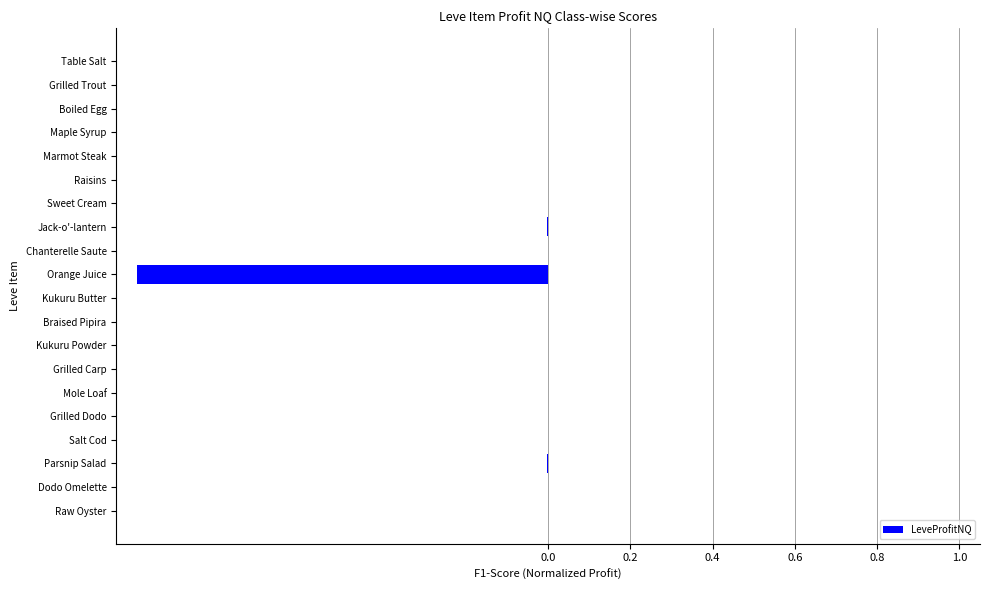

The value at Table Salt is -0.0. True or false?

True